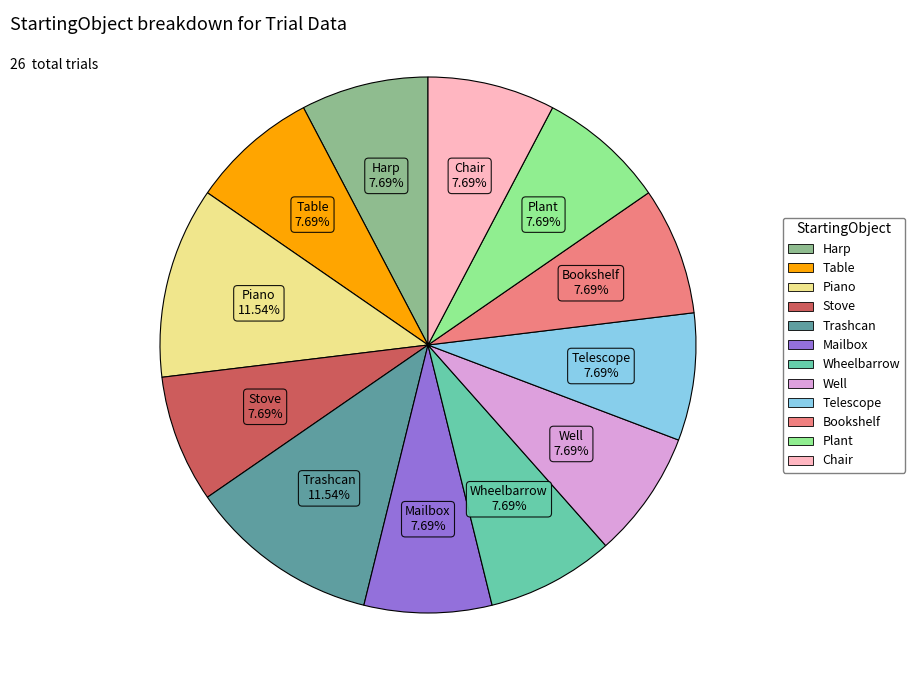

Approximately how many times larger is the value at Telescope compared to Table?

1.0